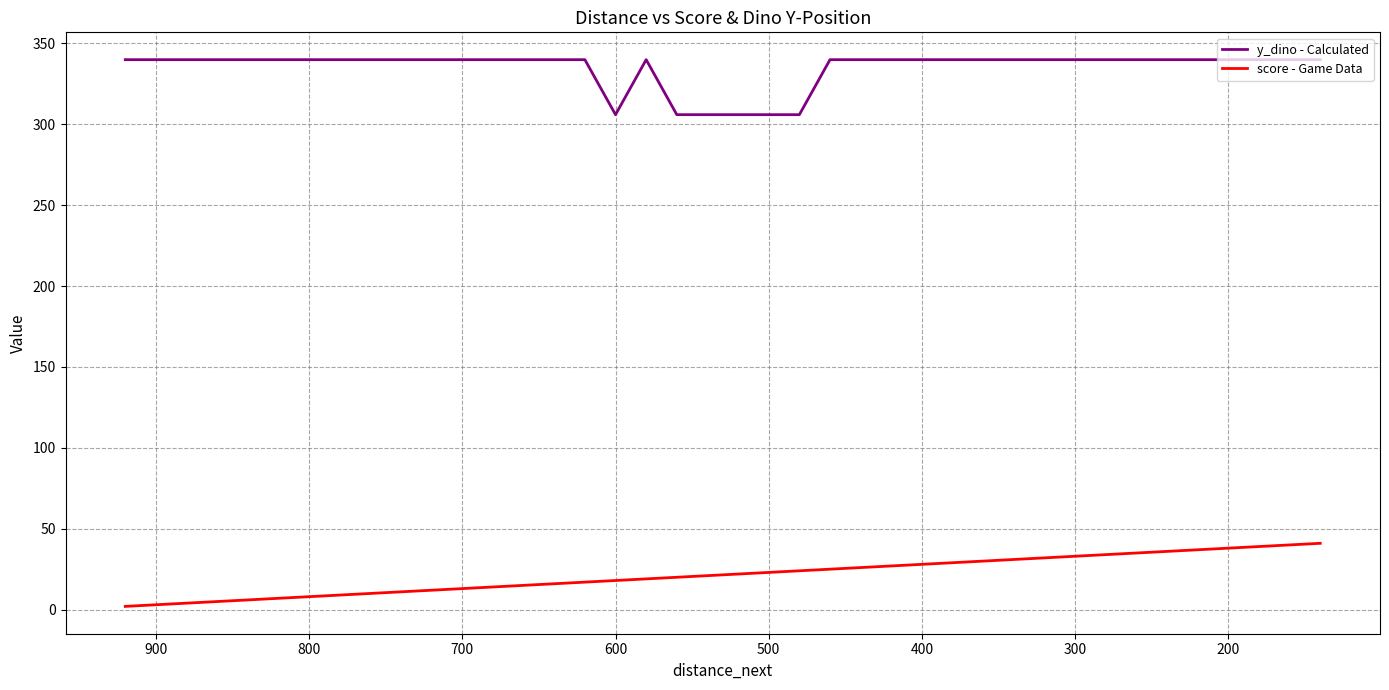

What is the difference between the maximum and minimum values in the score - Game Data series?

39